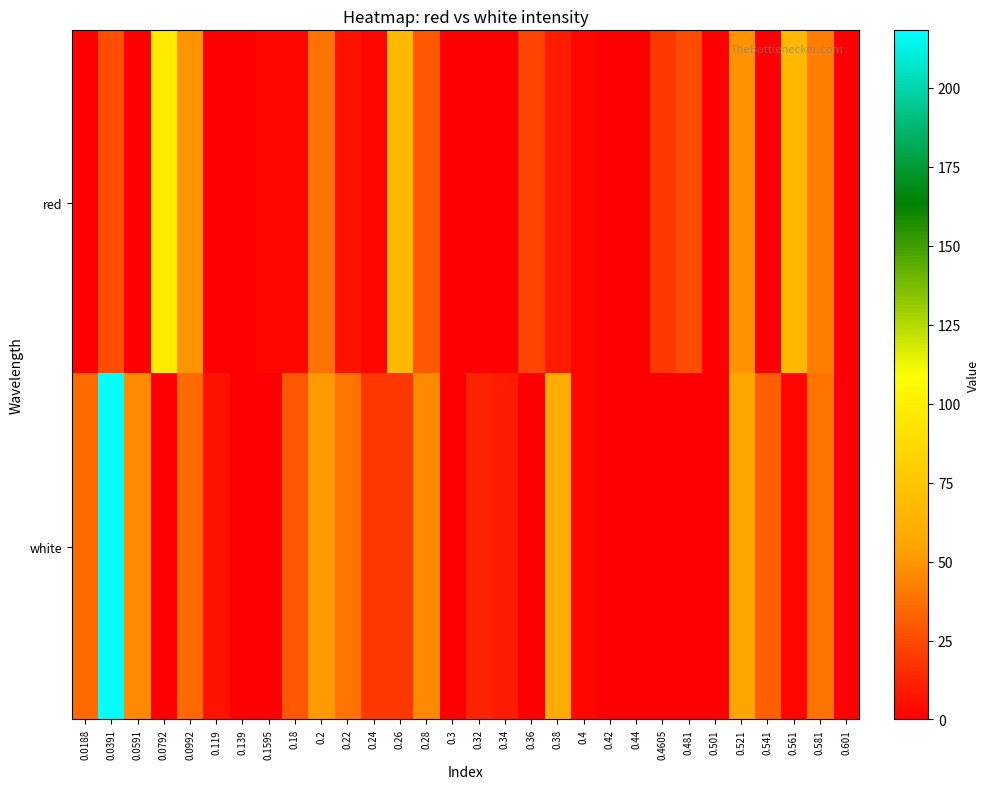

Which series changed the most between 0.38 and 0.601?

white